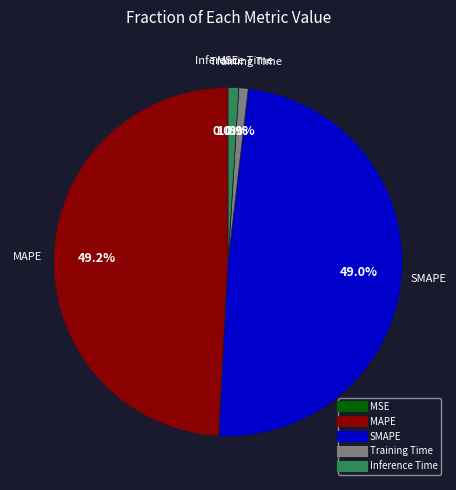

How much of the chart is everything except MAPE?

50.8%